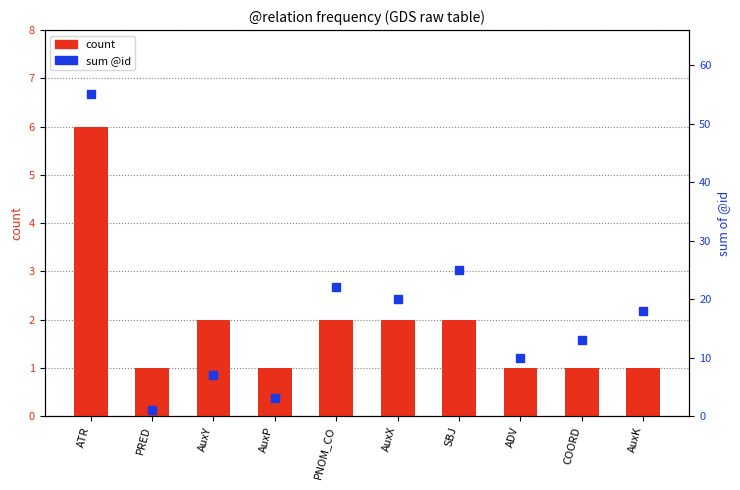

What are all the series names shown in the legend?

count, sum @id